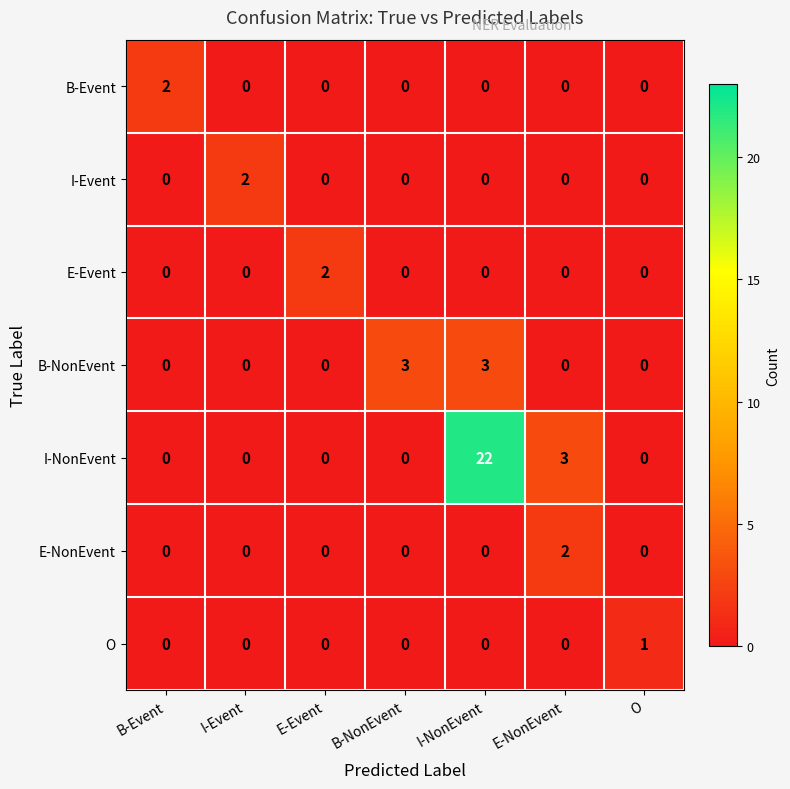

Between B-NonEvent and O, which series saw the biggest shift?

B-NonEvent